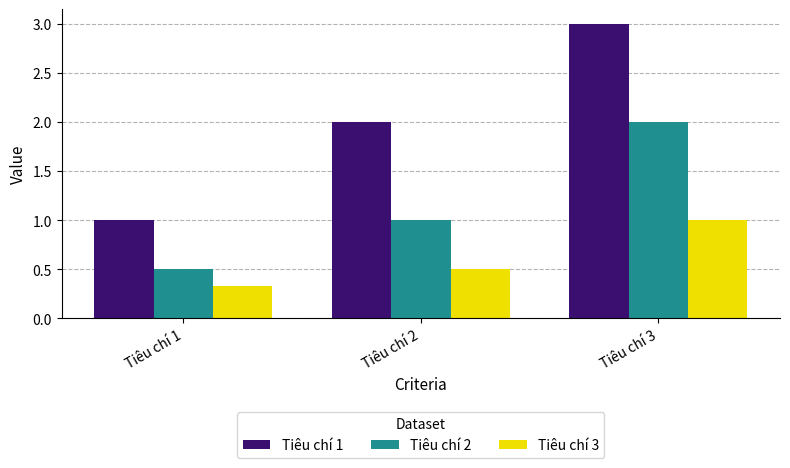

List the series in order of their overall mean, lowest first.

Tiêu chí 3, Tiêu chí 2, Tiêu chí 1